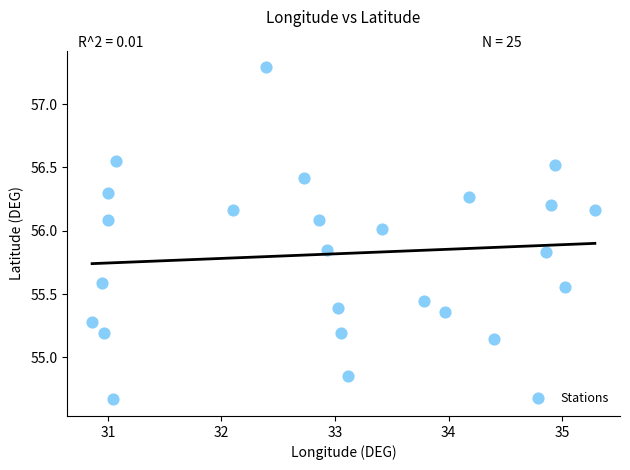

What is the range of X values (max minus min)?

4.4